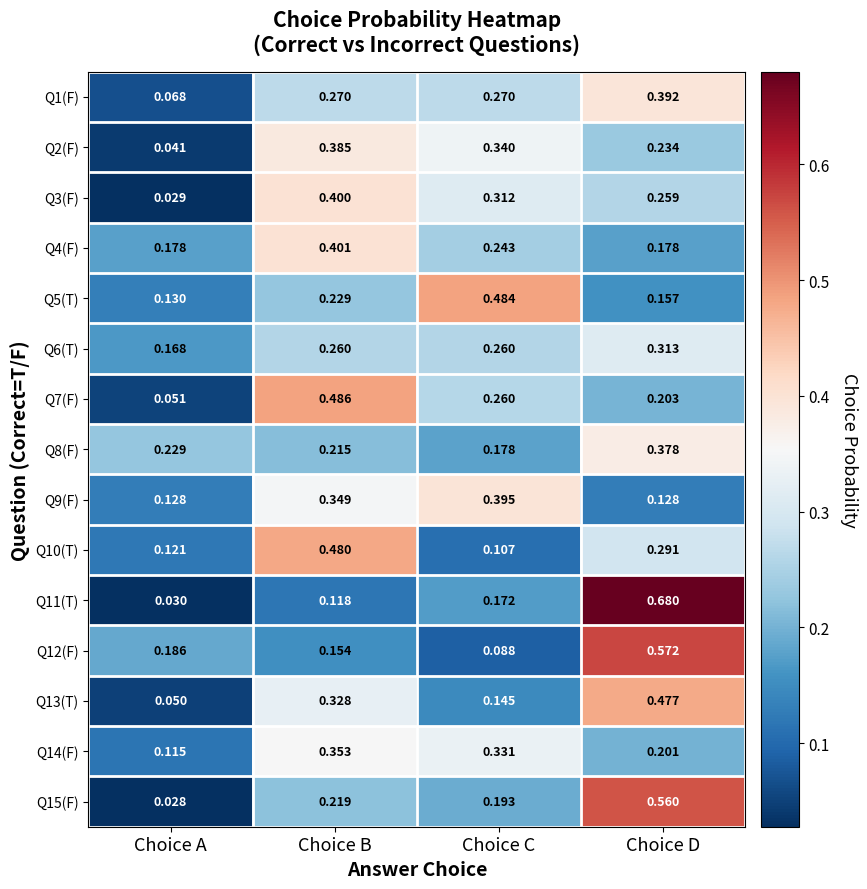

At which category is the sum across all series the highest?

Choice D